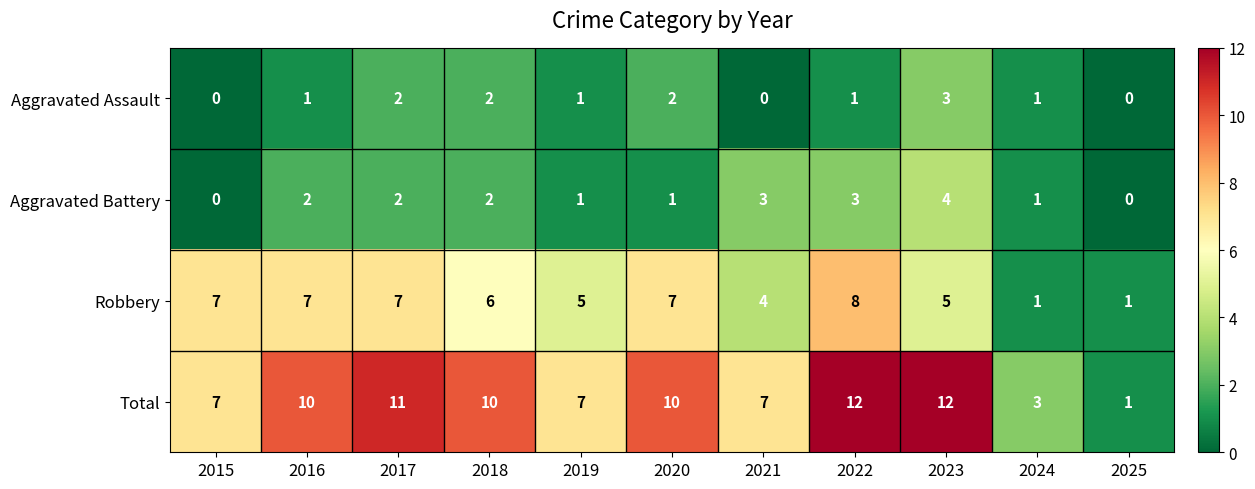

What is the sum of all Total values?

90